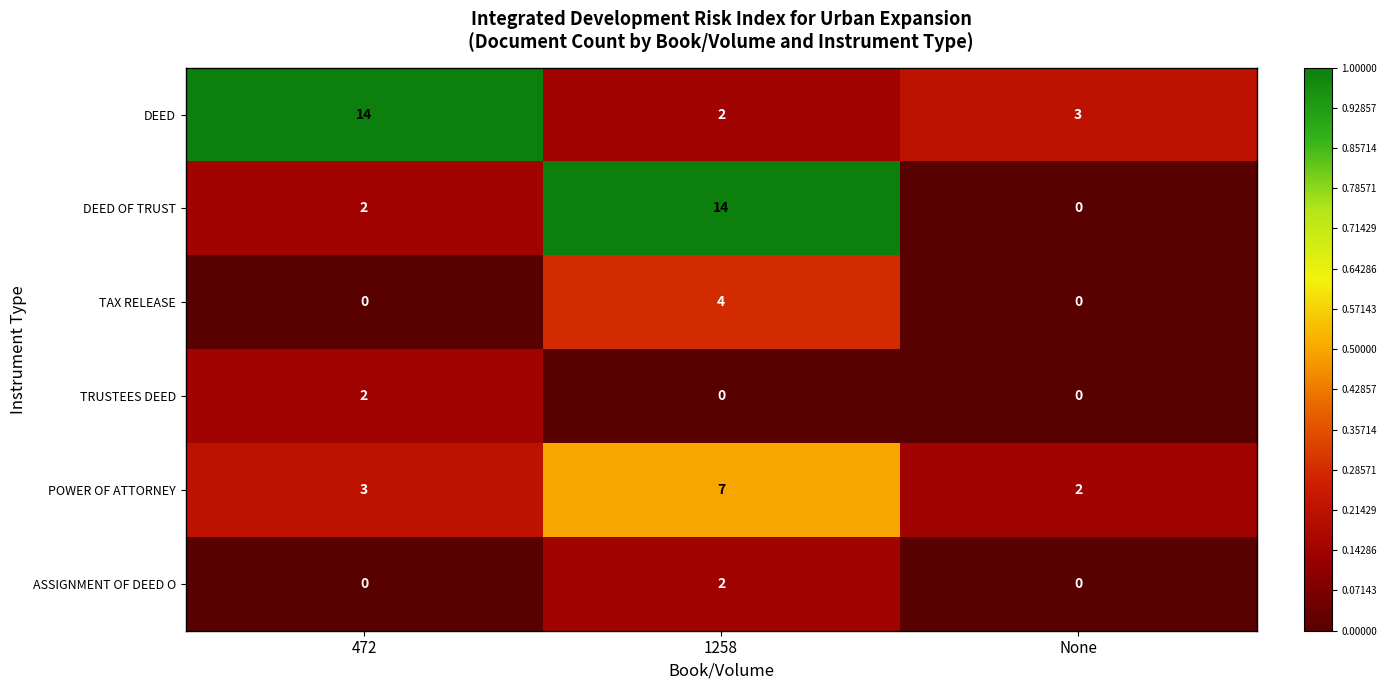

What is the average value of the DEED OF TRUST series?

5